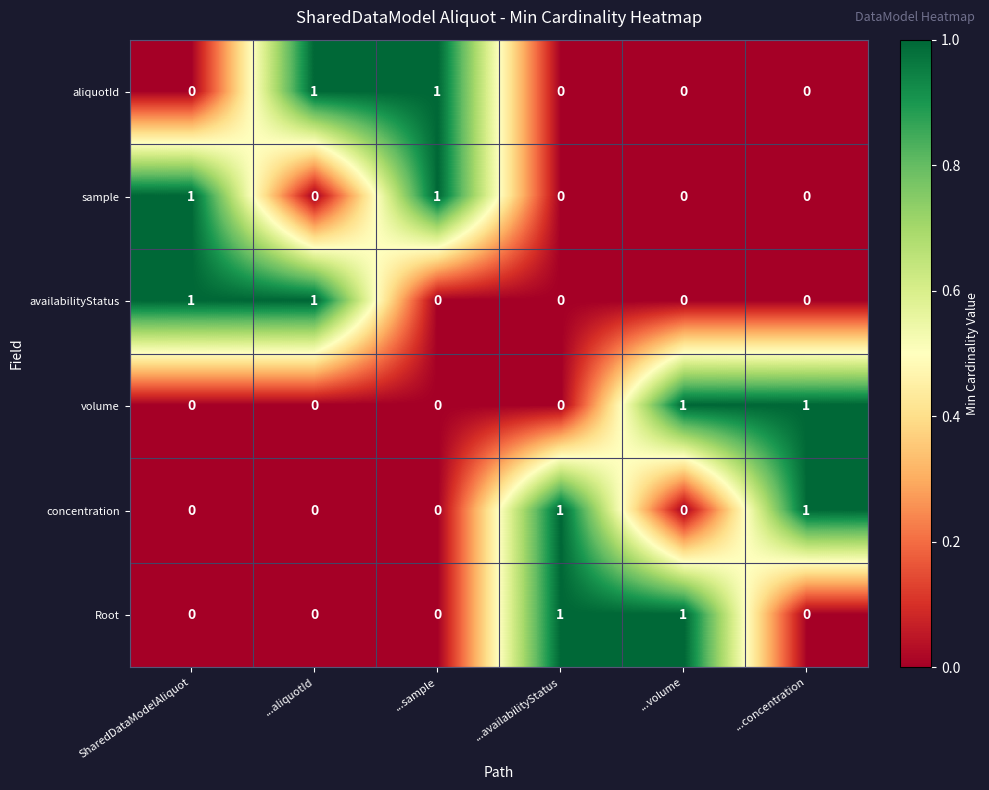

How many sample values are between 0 and 1?

6